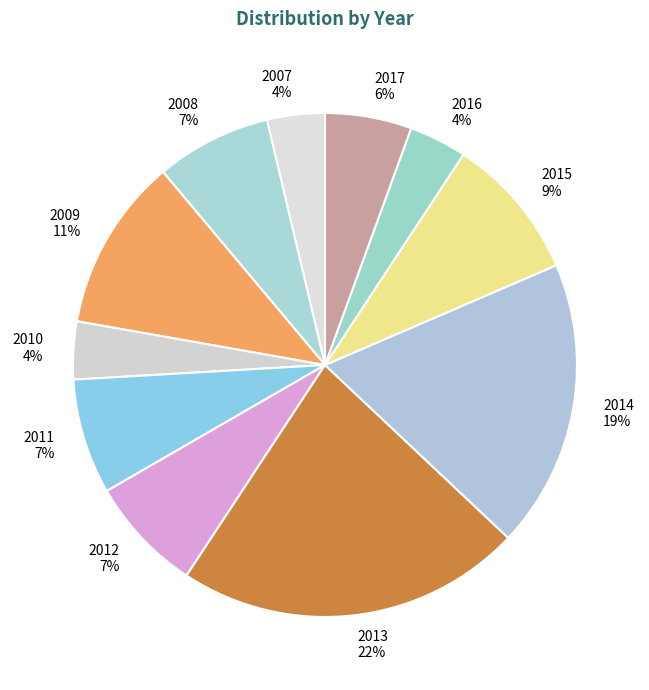

Which slice is the largest?

2013